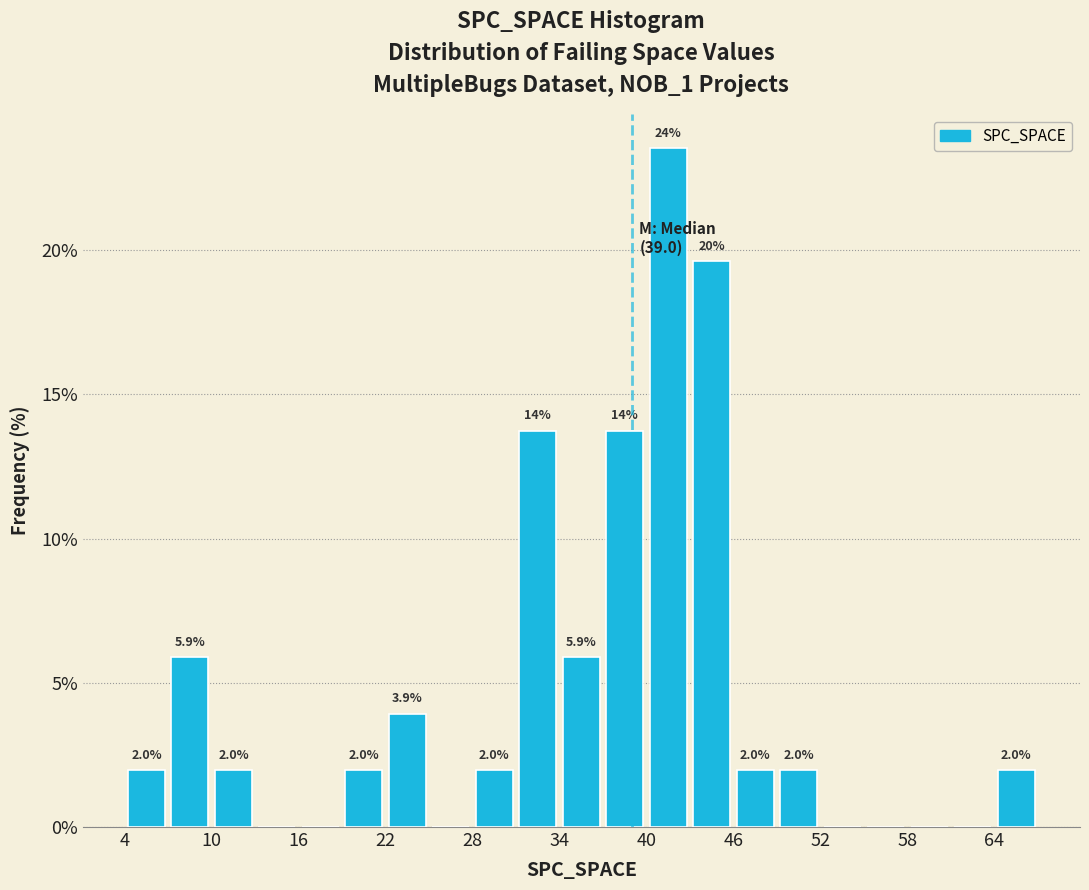

Read against the x-axis, roughly where is the centre of the tallest bar?

42